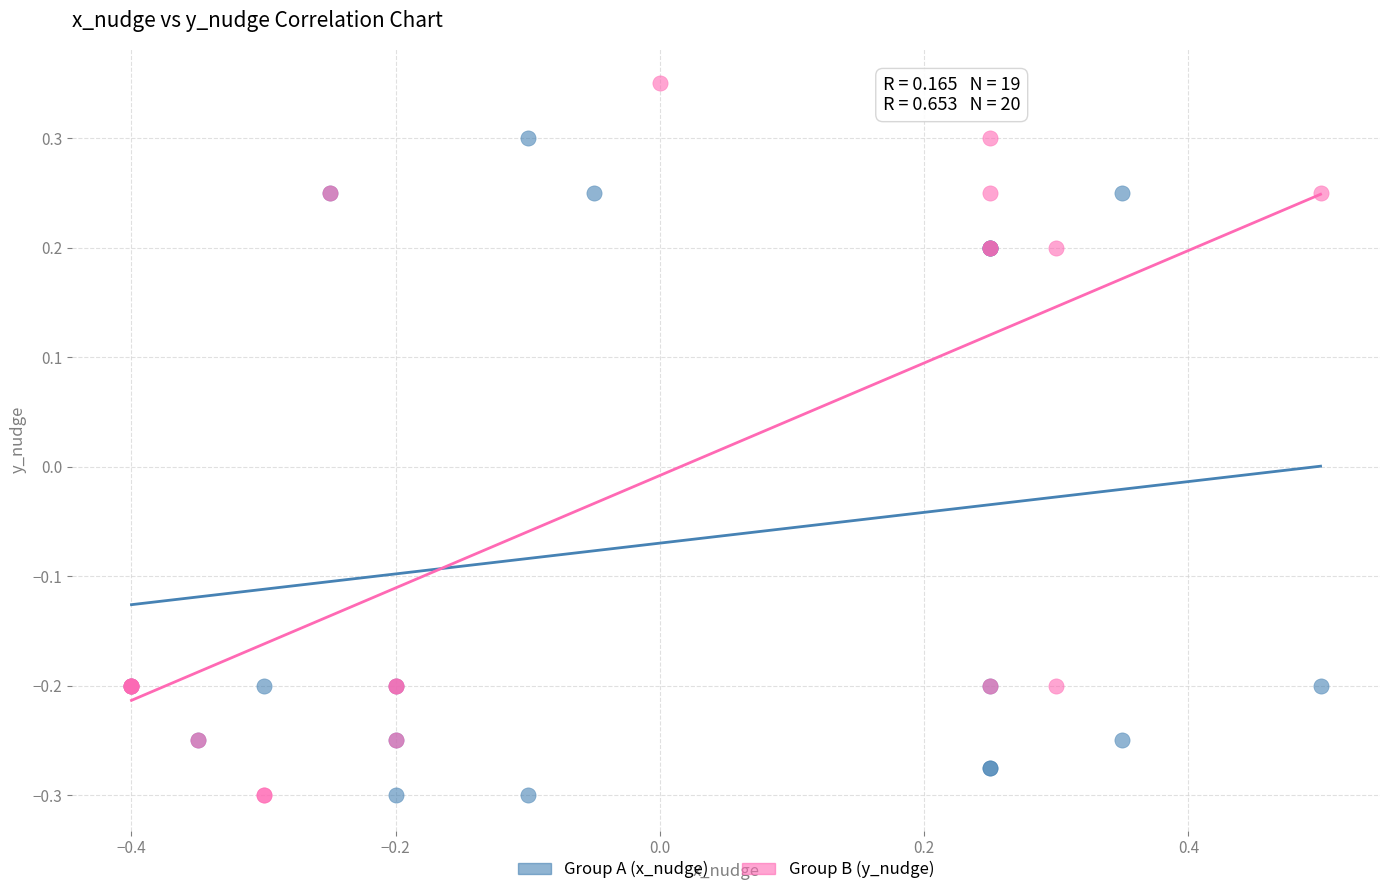

Which series reaches the maximum Y coordinate?

Group B (y_nudge)